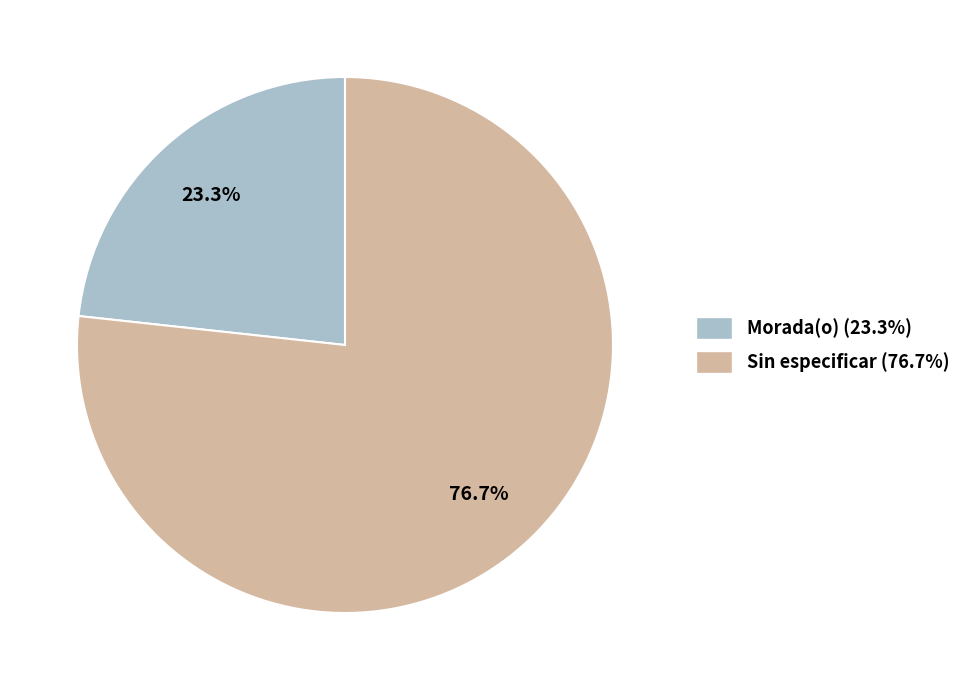

What is the ratio of the value at Sin especificar to the value at Morada(o)?

3.3